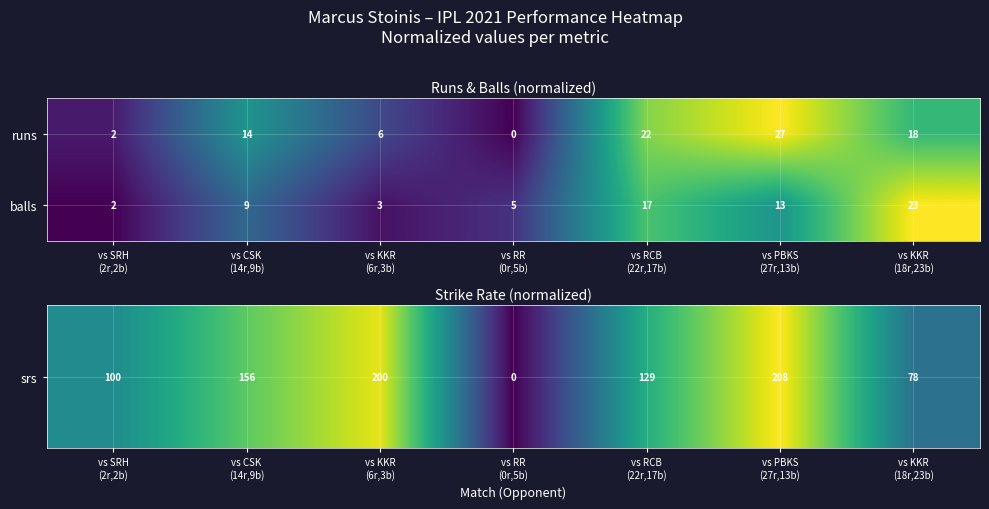

What is the maximum value for balls?

23